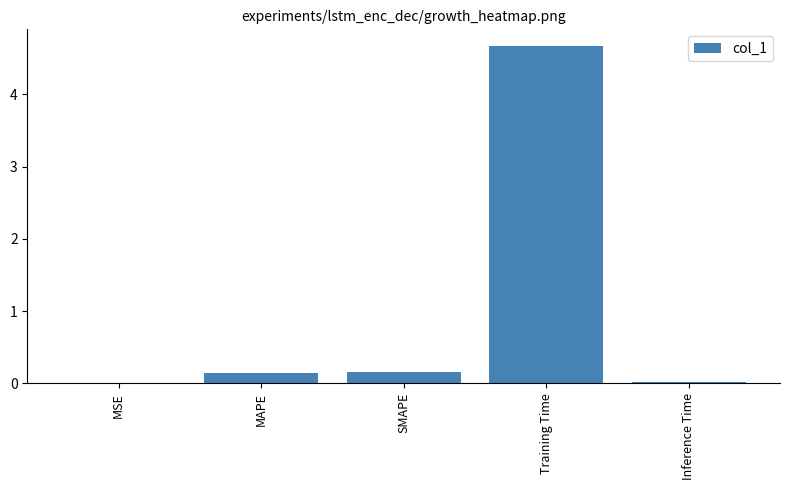

Does the chart contain stacked bars?

No